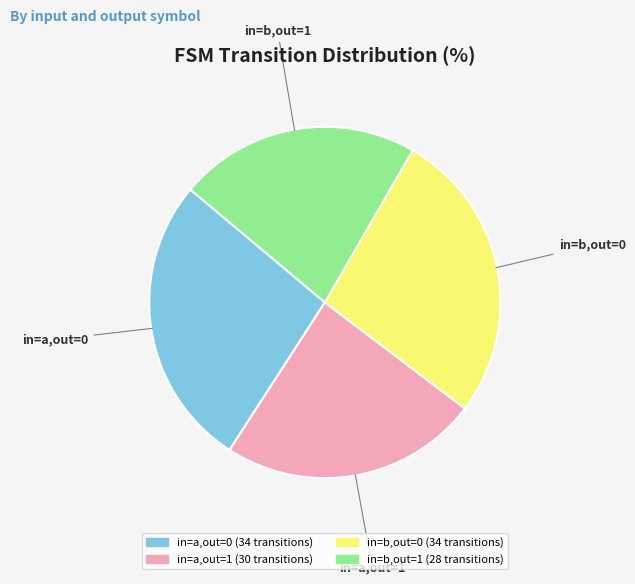

Is there a majority slice in this chart?

No